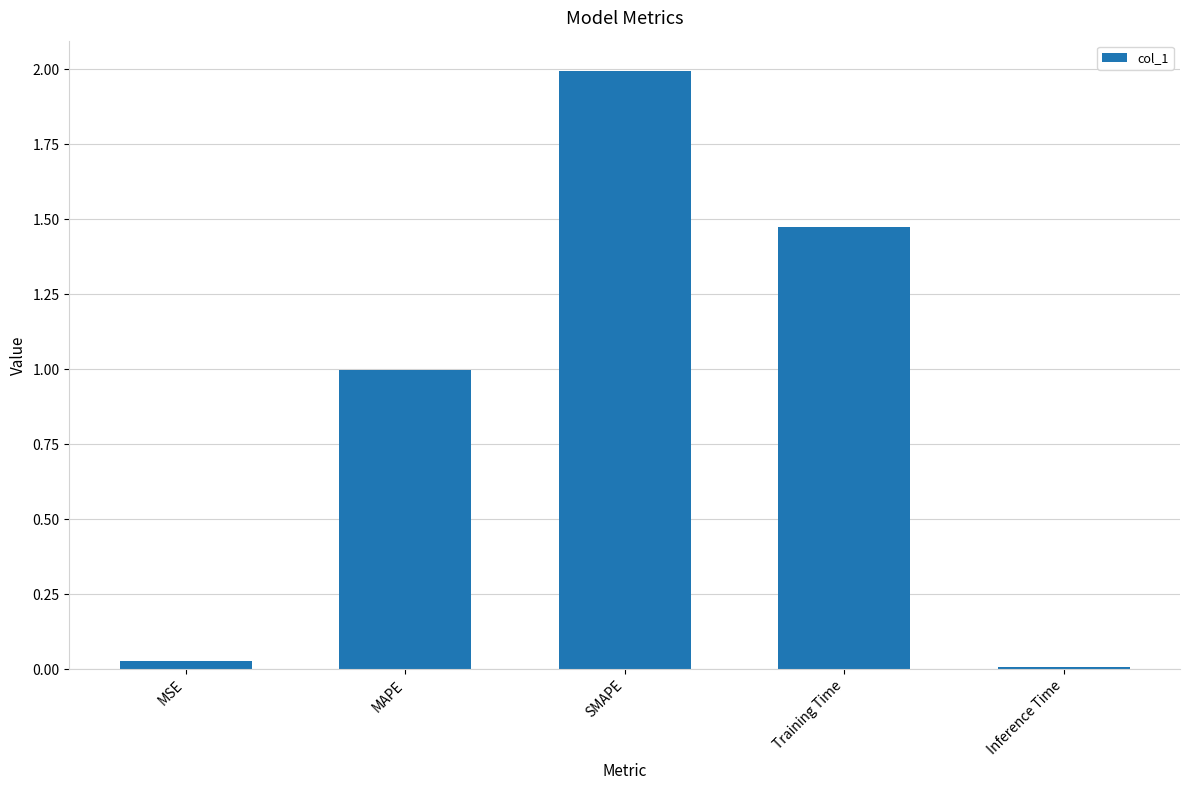

True or false: the data shows 0.0 at Inference Time.

True